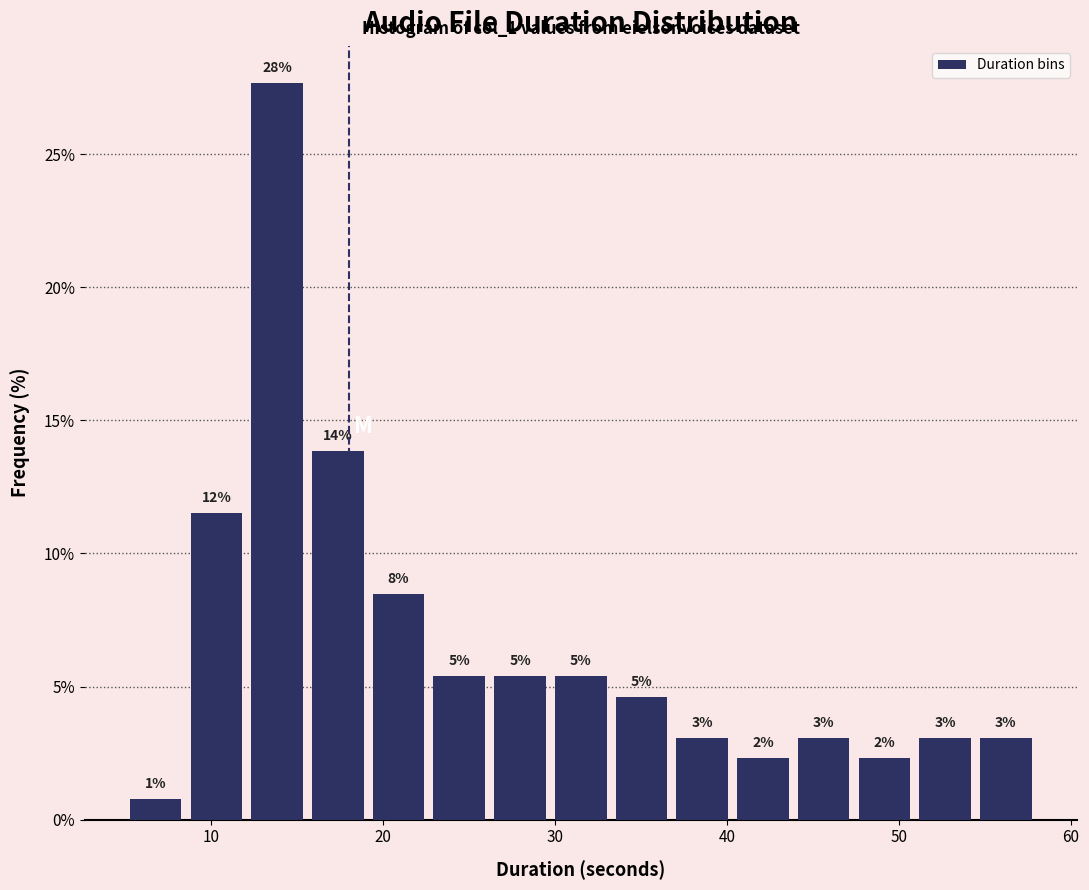

Read against the x-axis, roughly where is the centre of the tallest bar?

14